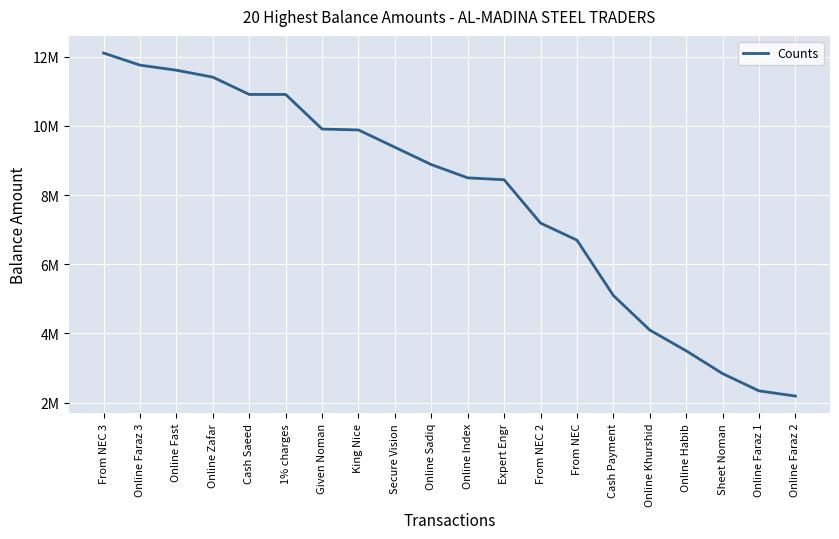

Does the chart display data point markers on the line(s)?

No